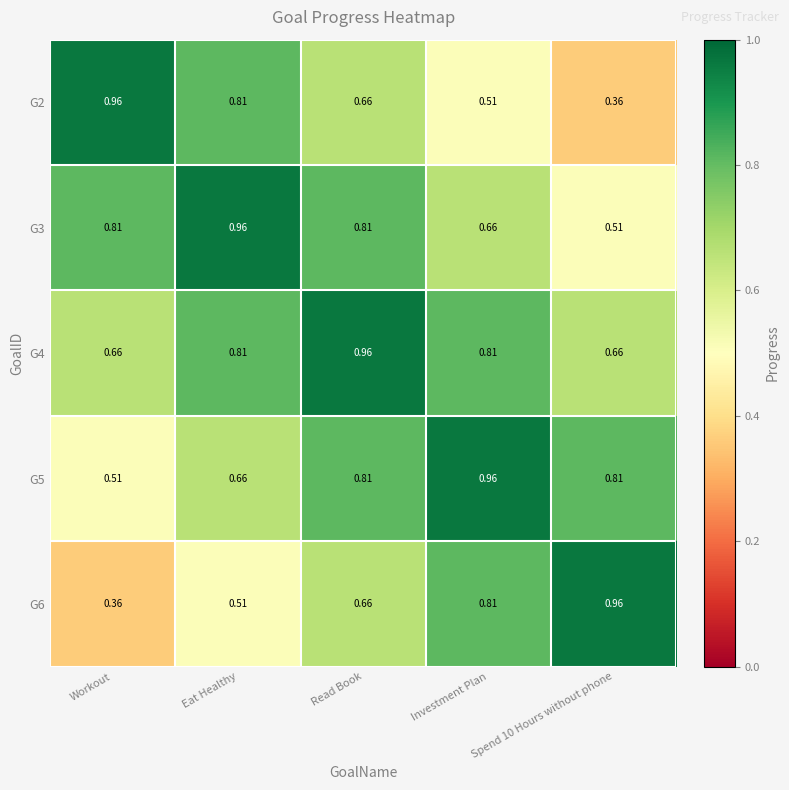

At which label is G6 closest to 0?

Workout